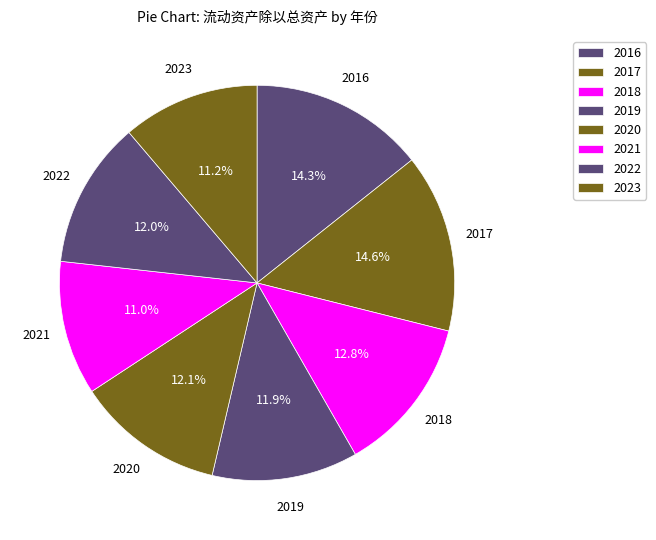

Does any single category account for the majority?

No